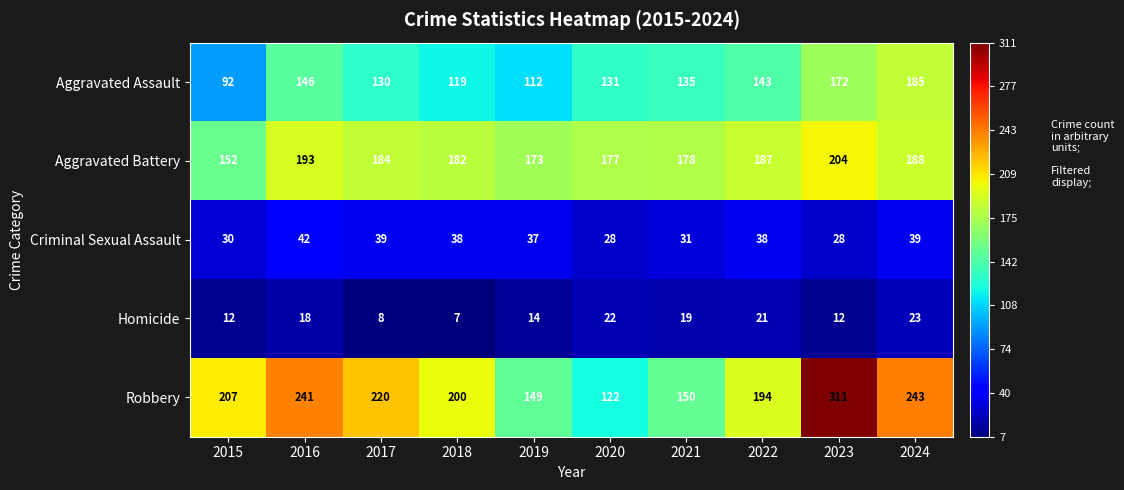

Between 2021 and 2023, which series saw the biggest shift?

Robbery